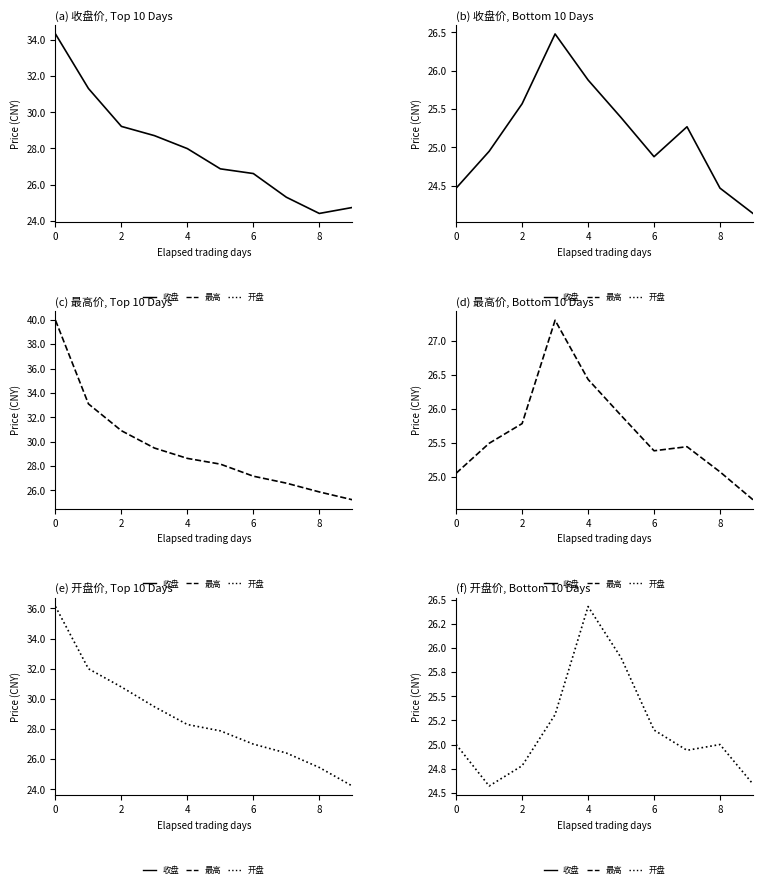

What value does the 收盘 series have at 8?

24.5